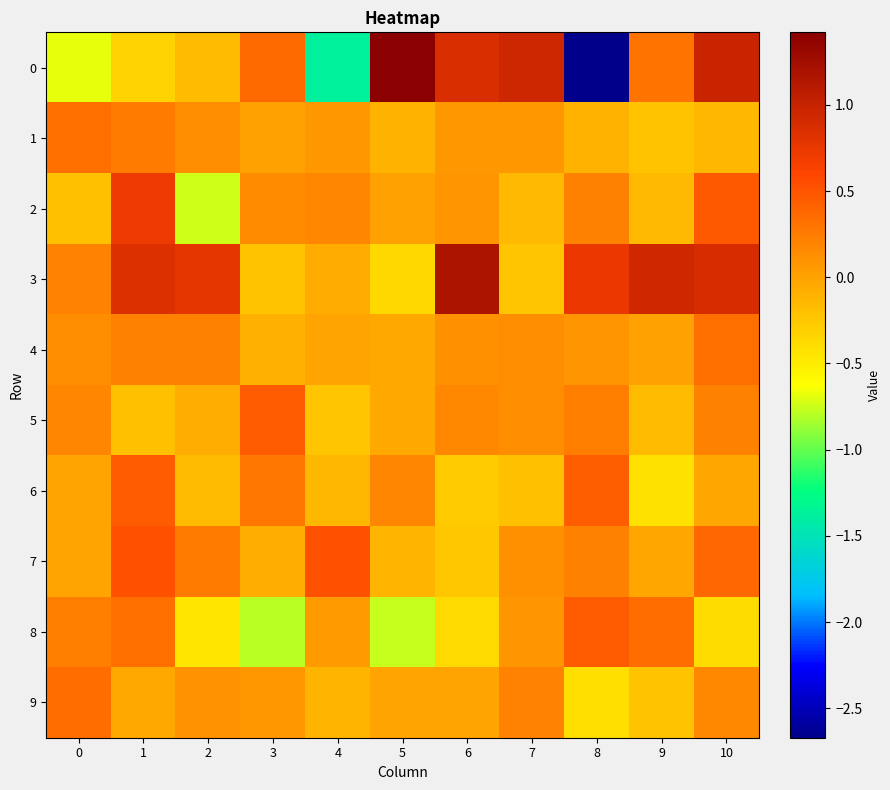

Reading left to right, list all the values displayed in this chart.

0: 0=-0.7	1=-0.3	2=-0.2	3=0.4	4=-1.4	5=1.4	6=0.9	7=0.9	8=-2.7	9=0.3	10=1.0
1: 0=0.3	1=0.2	2=0.1	3=0.0	4=0.1	5=-0.1	6=0.1	7=0.1	8=-0.1	9=-0.2	10=-0.1
2: 0=-0.2	1=0.7	2=-0.7	3=0.2	4=0.2	5=0.0	6=0.1	7=-0.1	8=0.2	9=-0.1	10=0.5
3: 0=0.2	1=0.8	2=0.8	3=-0.2	4=-0.1	5=-0.4	6=1.2	7=-0.2	8=0.7	9=0.9	10=0.9
4: 0=0.1	1=0.2	2=0.2	3=-0.1	4=-0.0	5=-0.0	6=0.1	7=0.1	8=0.1	9=0.0	10=0.3
5: 0=0.2	1=-0.2	2=-0.1	3=0.5	4=-0.2	5=-0.0	6=0.2	7=0.1	8=0.2	9=-0.2	10=0.2
6: 0=-0.0	1=0.4	2=-0.2	3=0.3	4=-0.1	5=0.2	6=-0.3	7=-0.2	8=0.4	9=-0.4	10=-0.0
7: 0=-0.0	1=0.5	2=0.2	3=-0.1	4=0.5	5=-0.1	6=-0.2	7=0.1	8=0.2	9=-0.0	10=0.4
8: 0=0.2	1=0.3	2=-0.5	3=-0.8	4=0.1	5=-0.8	6=-0.4	7=0.1	8=0.5	9=0.3	10=-0.4
9: 0=0.3	1=-0.0	2=0.1	3=0.1	4=-0.1	5=-0.0	6=-0.0	7=0.2	8=-0.4	9=-0.2	10=0.2